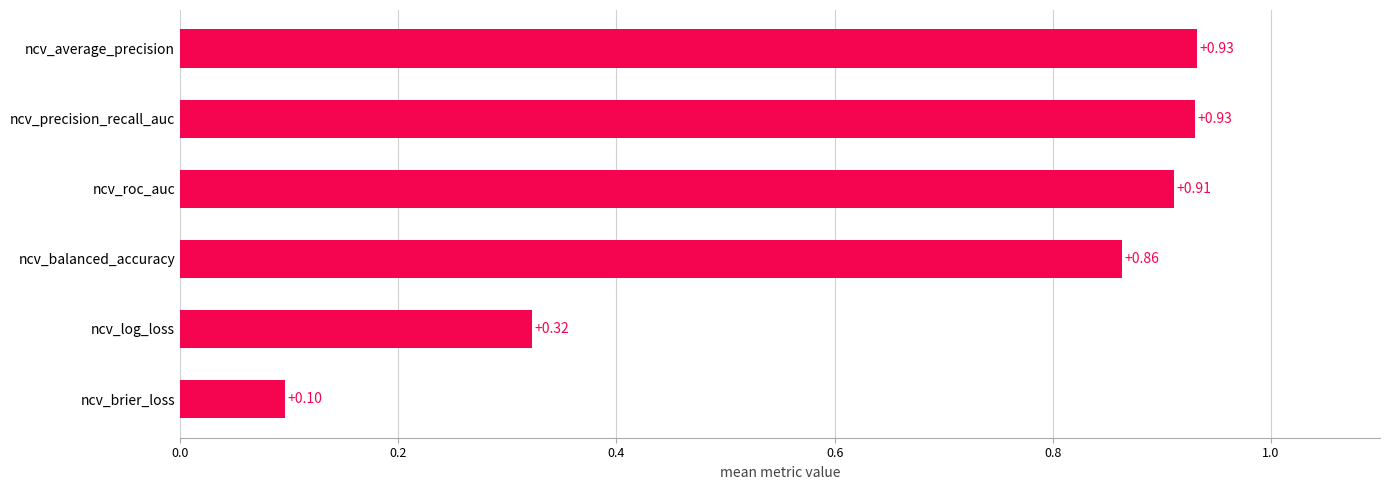

Which has a higher value, ncv_brier_loss or ncv_balanced_accuracy?

ncv_balanced_accuracy